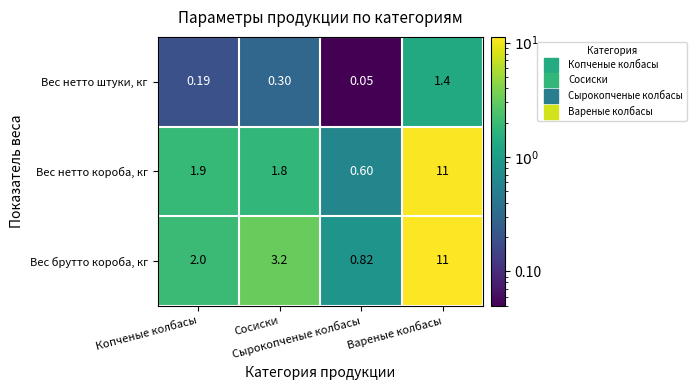

Which series changed the most between Копченые колбасы and Сосиски?

Вес брутто короба, кг